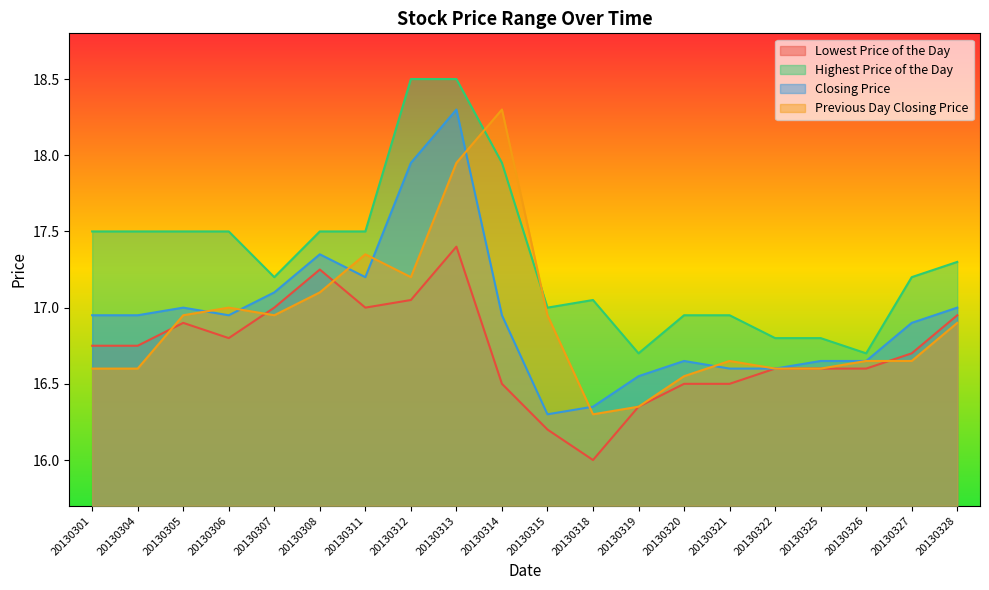

Rank the series by their maximum value, from highest to lowest.

Highest Price of the Day, Closing Price, Previous Day Closing Price, Lowest Price of the Day